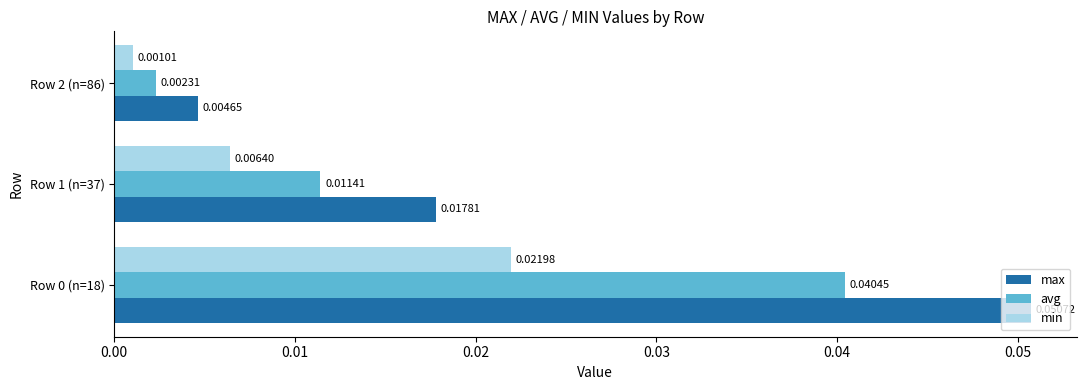

Which series has the widest spread of values?

max